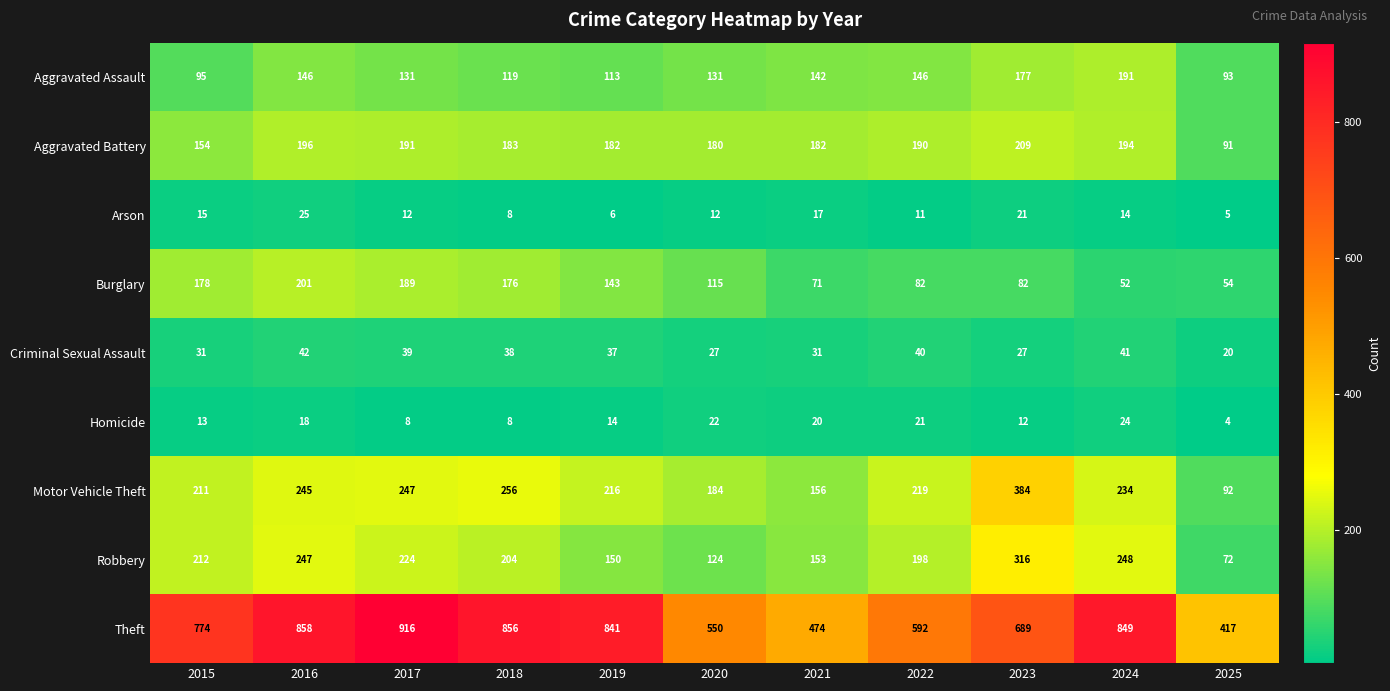

What is the sum of all Aggravated Battery values?

1952